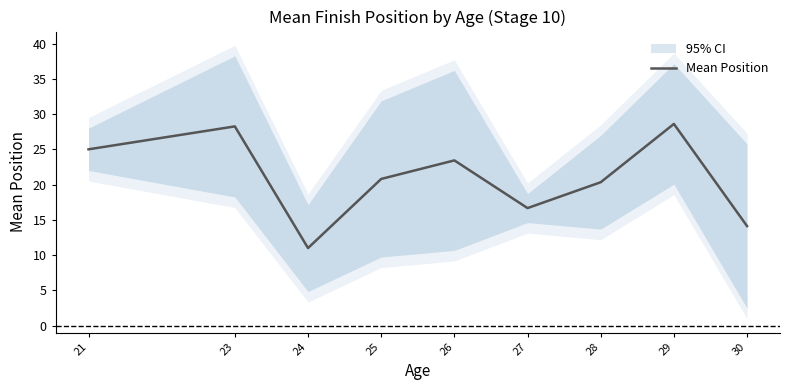

Is this an area chart (filled region under the line)?

No